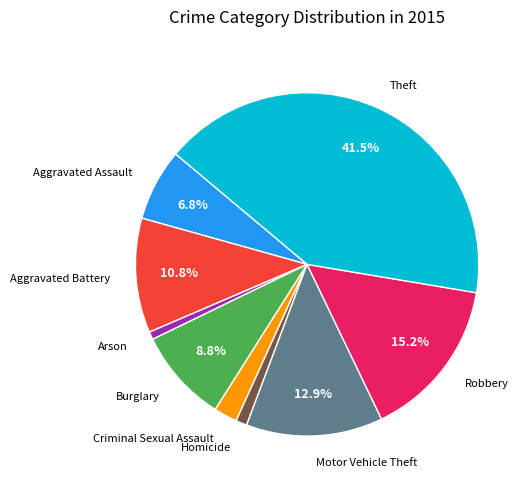

Count the number of slices in the pie.

9